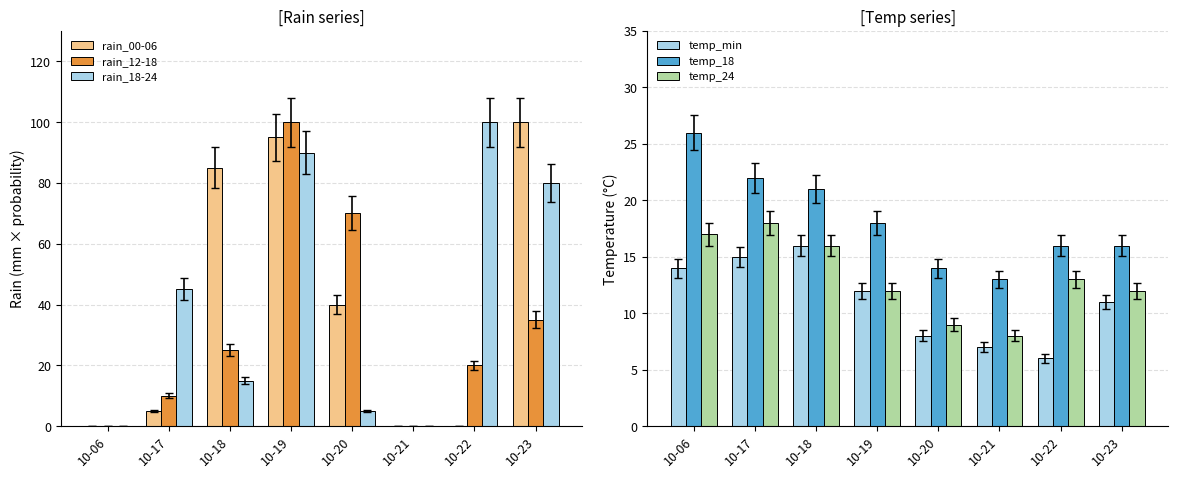

How many distinct data groups are displayed?

6